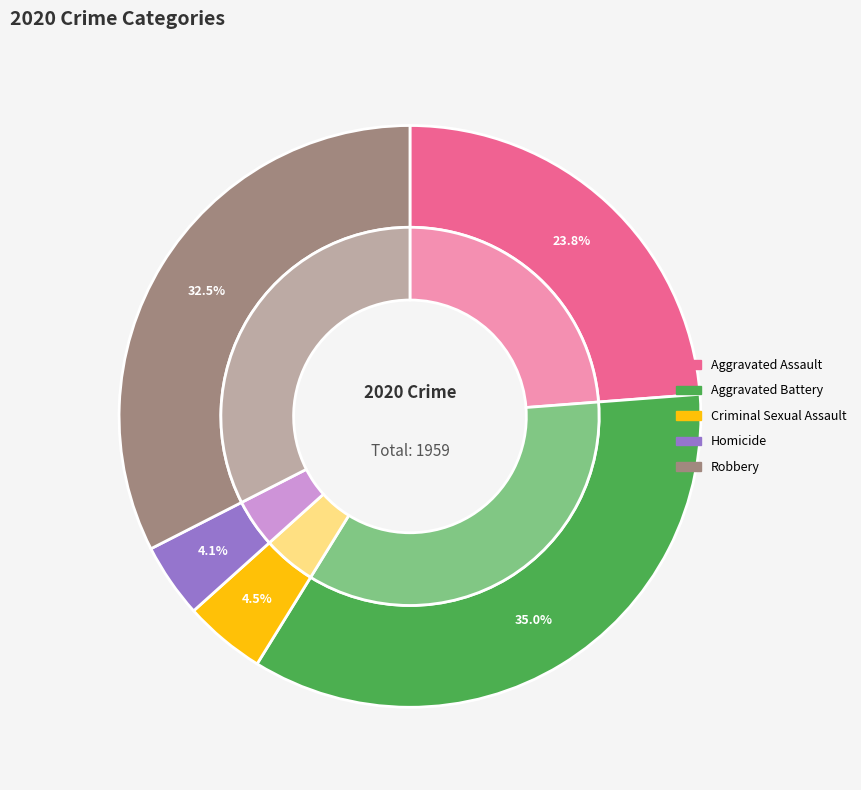

To the nearest percent, what portion does Robbery represent?

33%